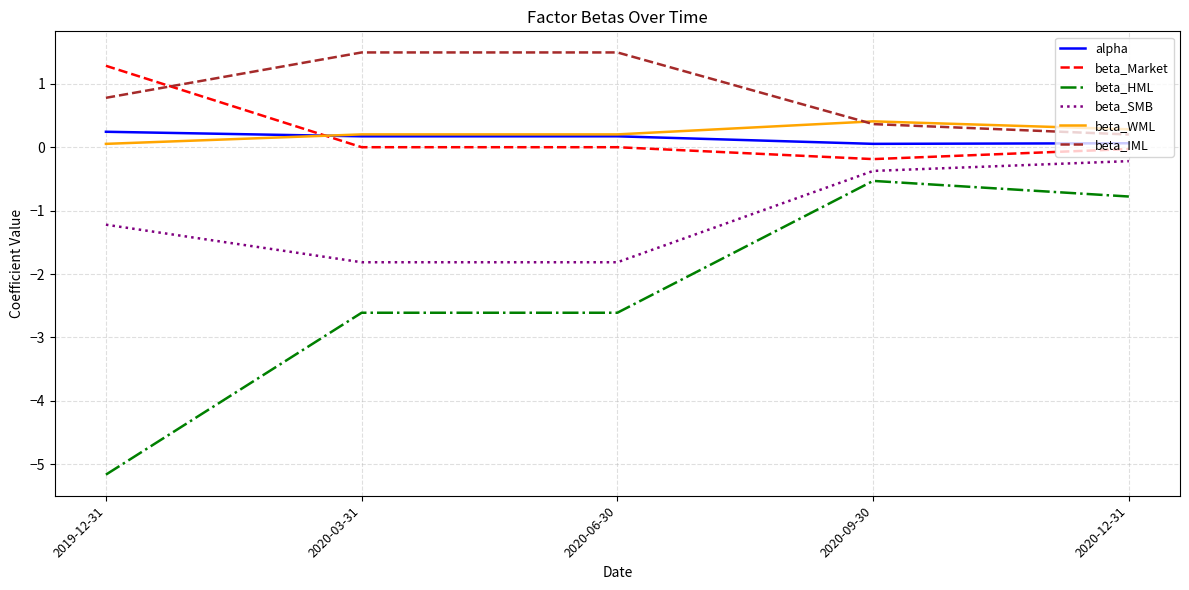

Which label corresponds to the smallest value in the chart?

2019-12-31